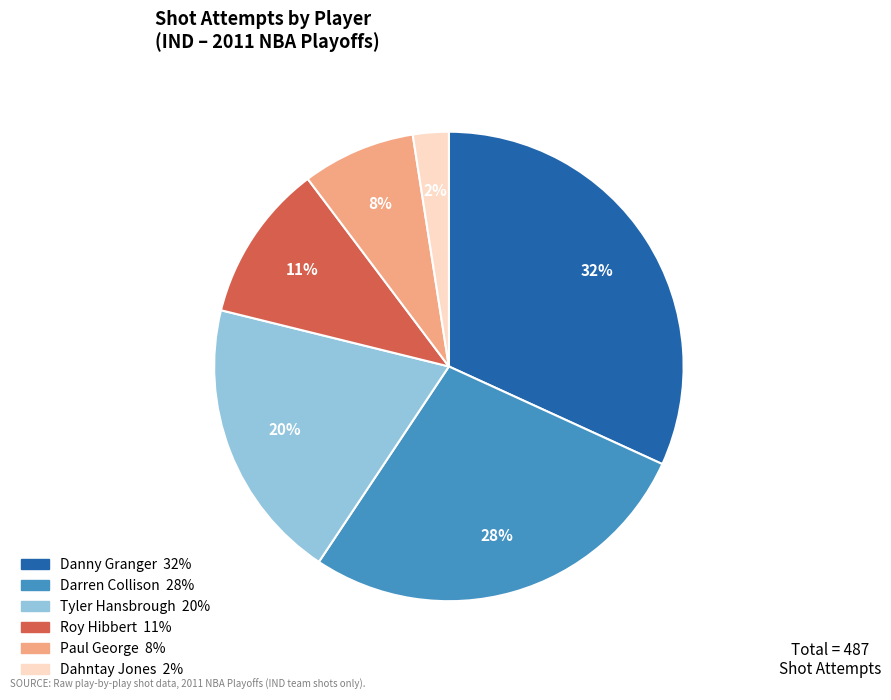

To the nearest percent, what is the difference between the Tyler Hansbrough and Roy Hibbert slice percentages?

9%